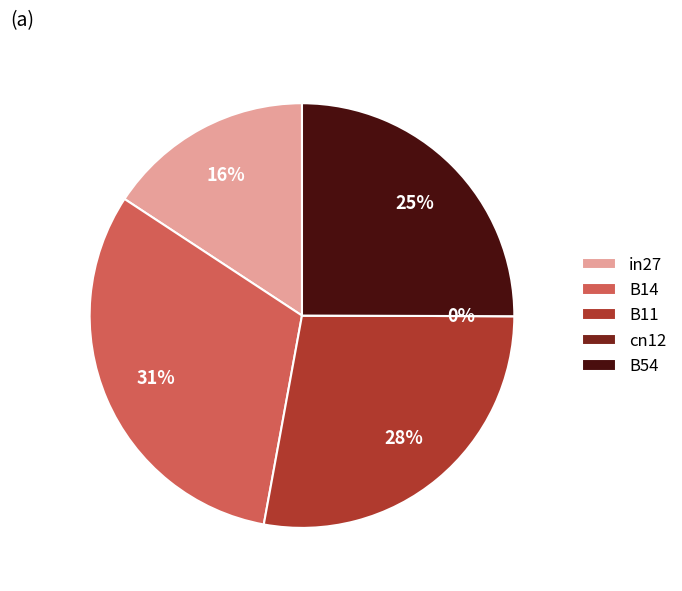

Is the sum of B11 and B54 greater than half?

Yes